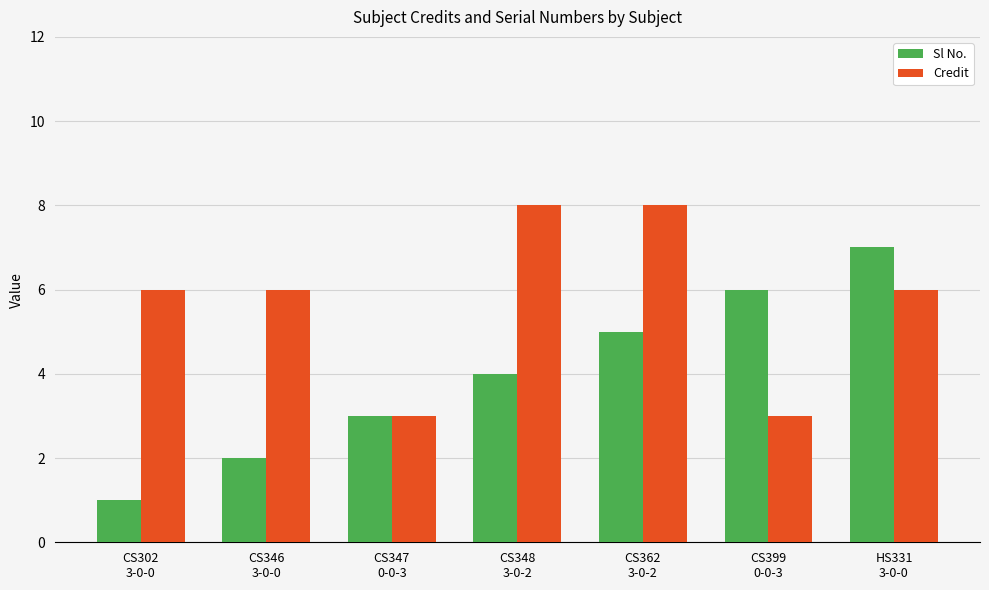

Which series has the largest total across all categories?

Credit